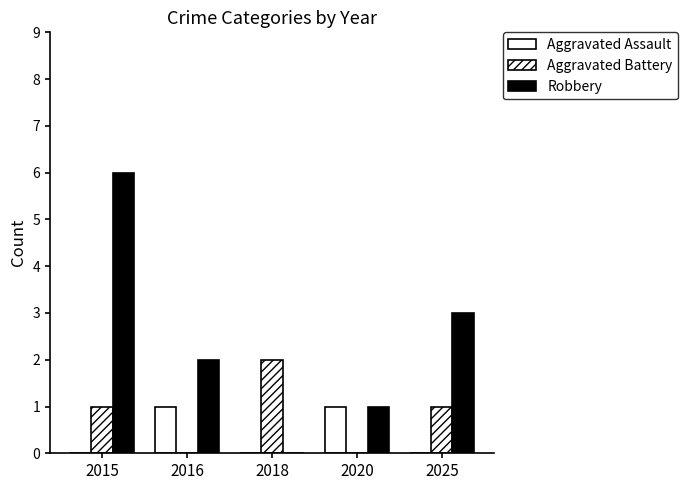

Is the value of Robbery at 2025 greater than the value of Aggravated Assault at 2016?

Yes